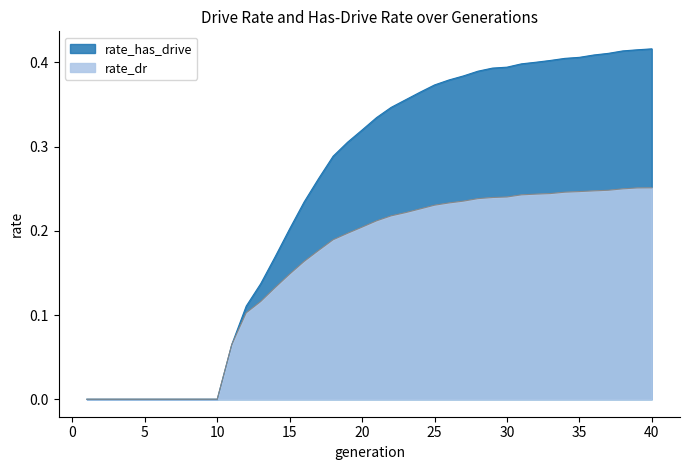

Is it true that rate_has_drive equals 0.2 at 28?

False